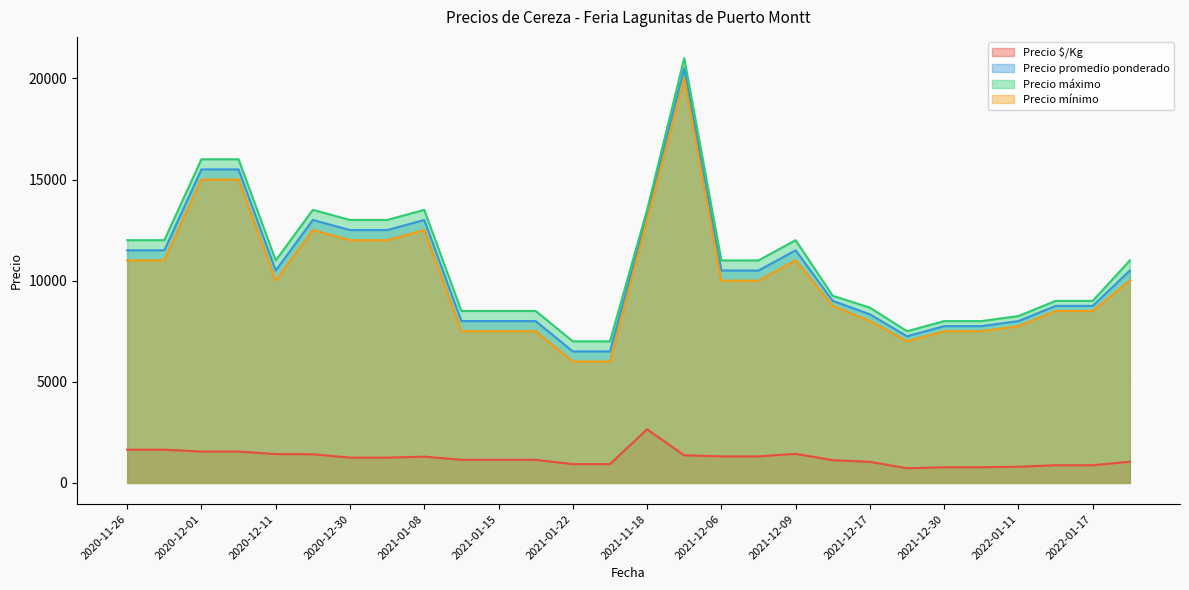

What is the difference between the highest and lowest values at 2020-12-22?

8812